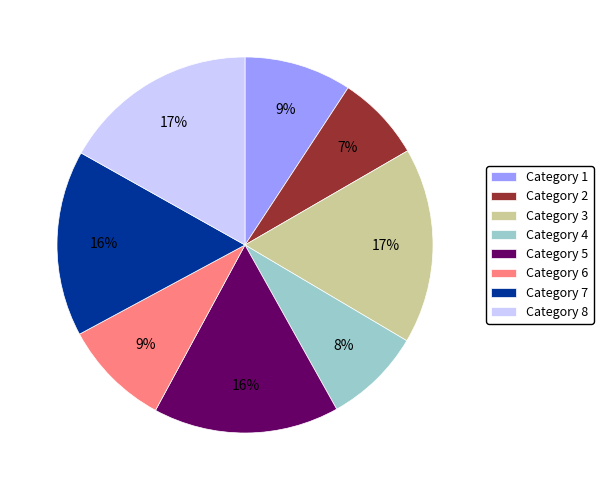

Combined, do Category 2 and Category 7 account for over 50%?

No